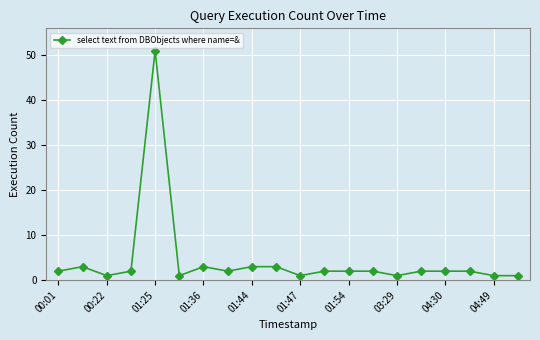

True or false: there are more than 1 points higher than both neighbors.

True